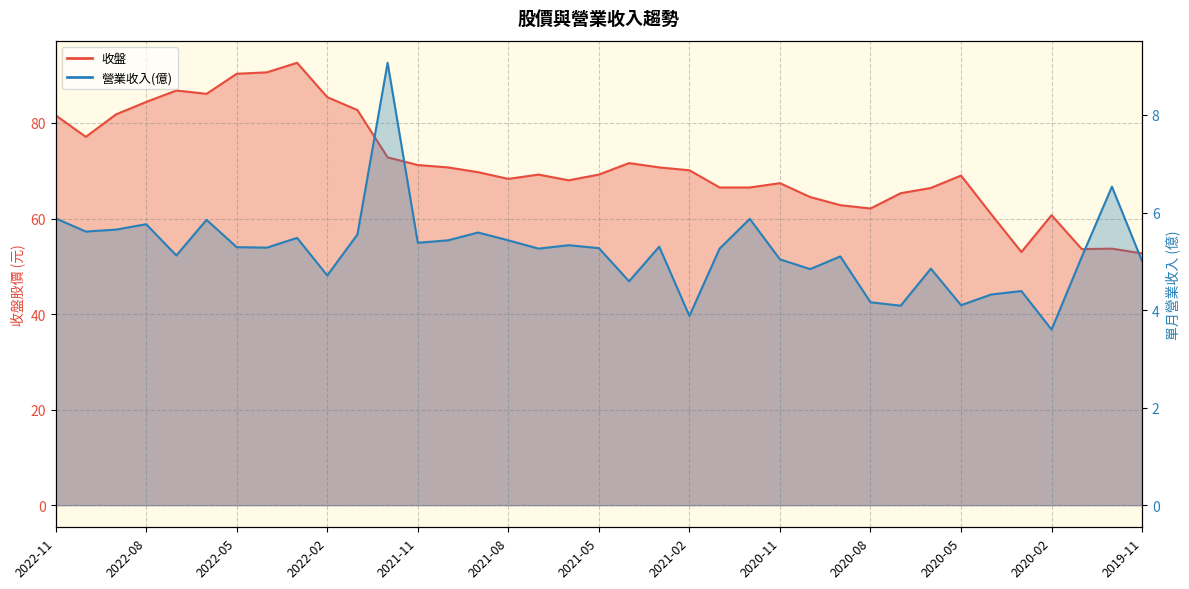

Which has a higher value, 2020-05 or 2022-07?

2022-07